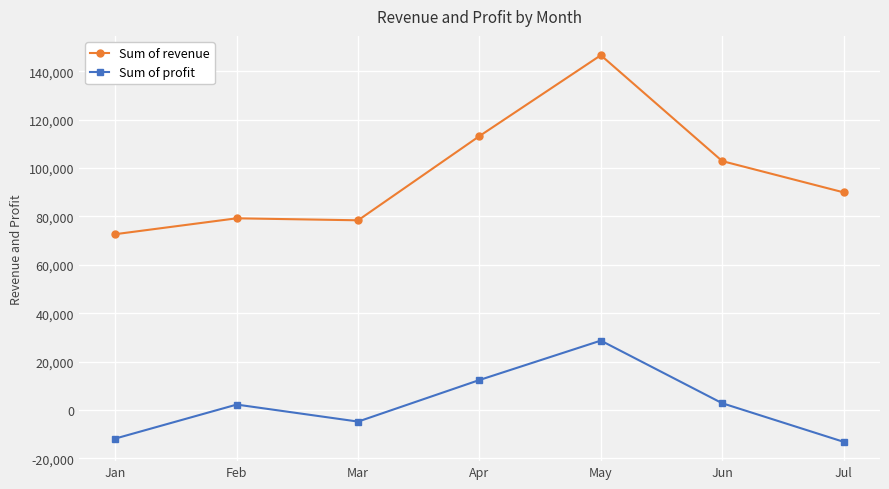

True or false: Sum of profit and Sum of revenue cross at least once.

False